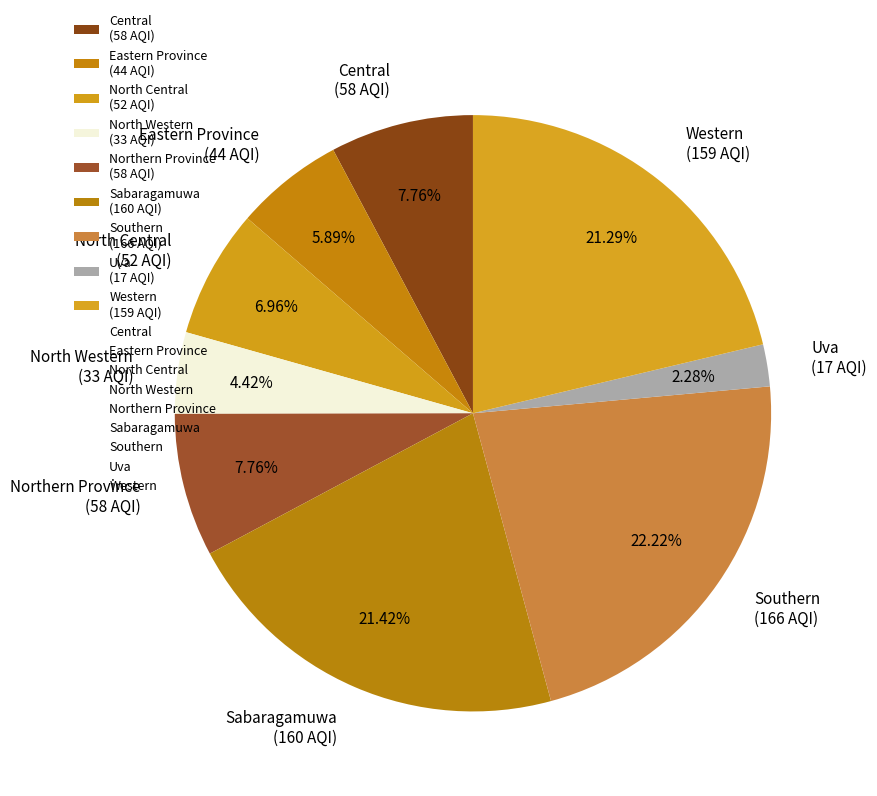

Between North Central and Northern Province, which is larger?

Northern Province